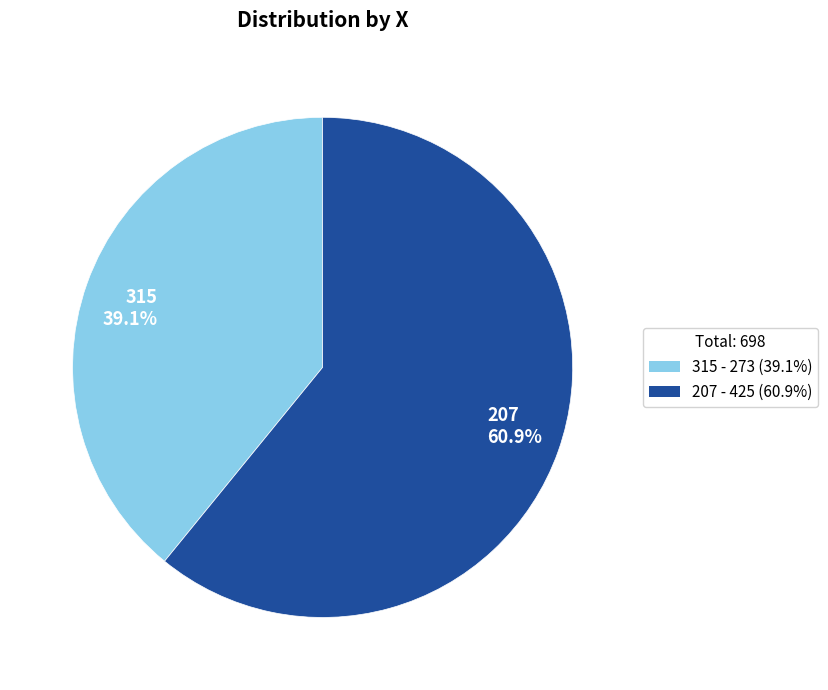

What portion of the pie excludes 207?

39.1%